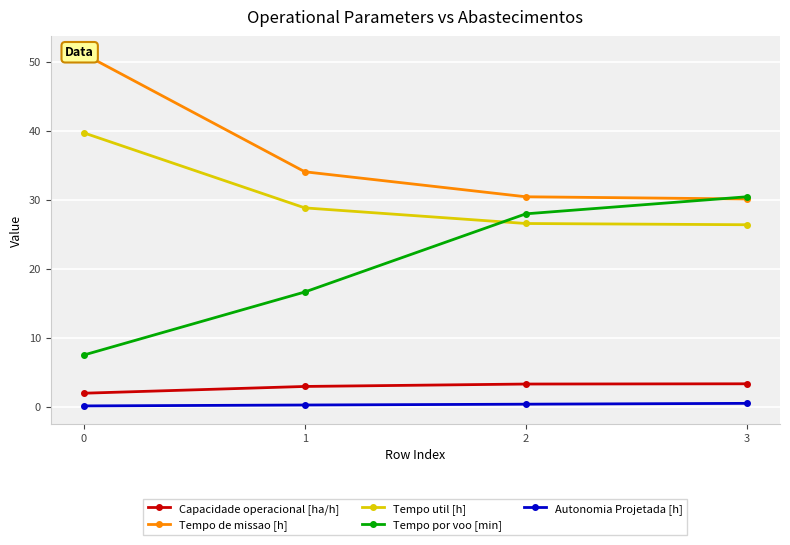

How many lines are shown in the chart?

5